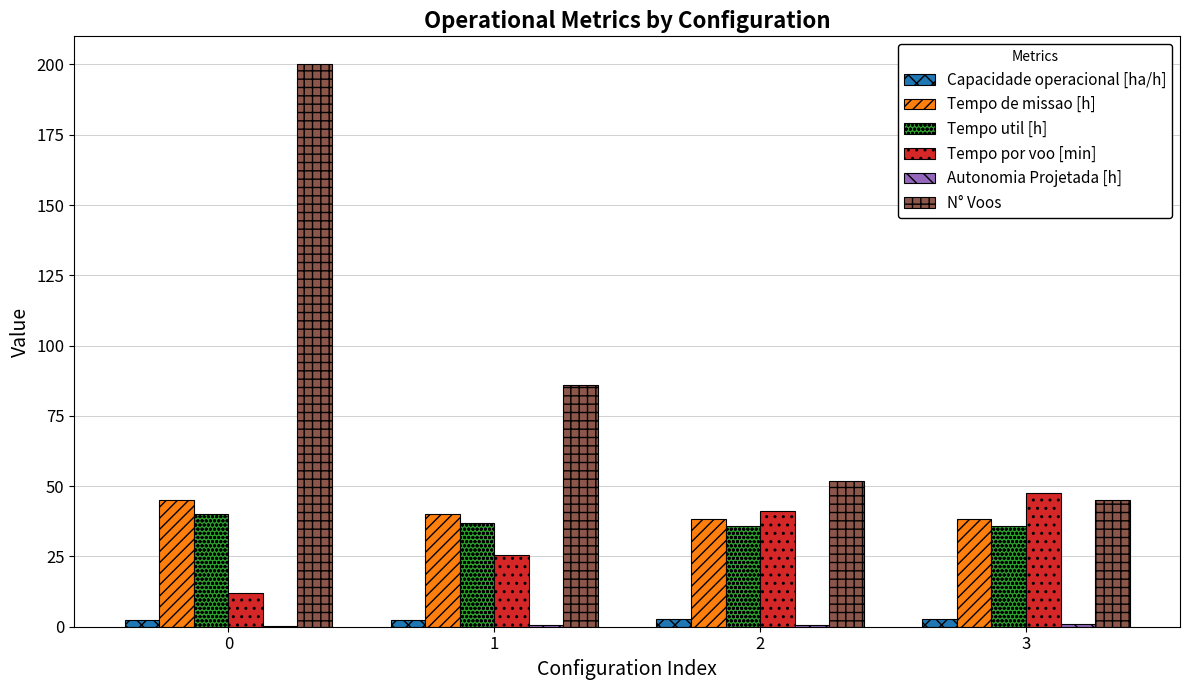

How many categories are shown in the chart?

4